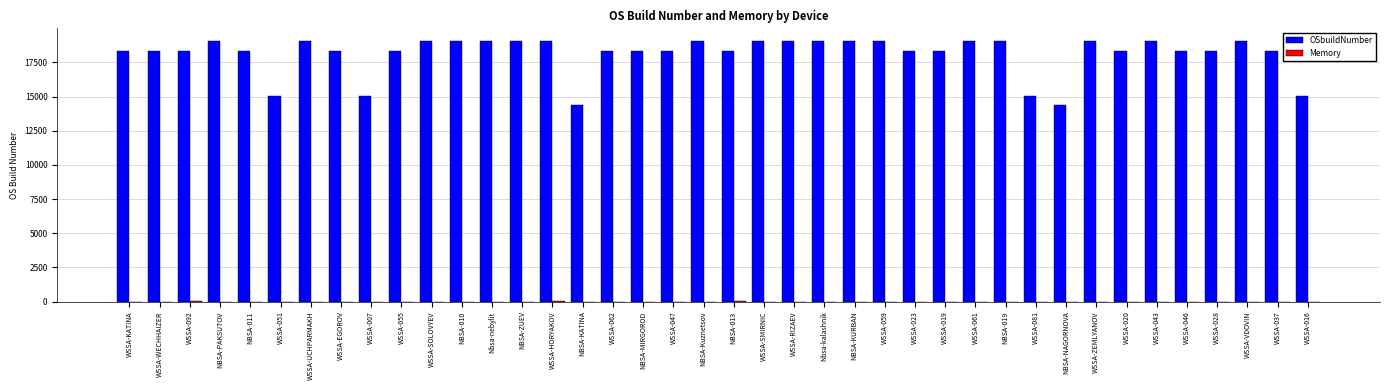

What is the maximum value shown in the chart?

19043